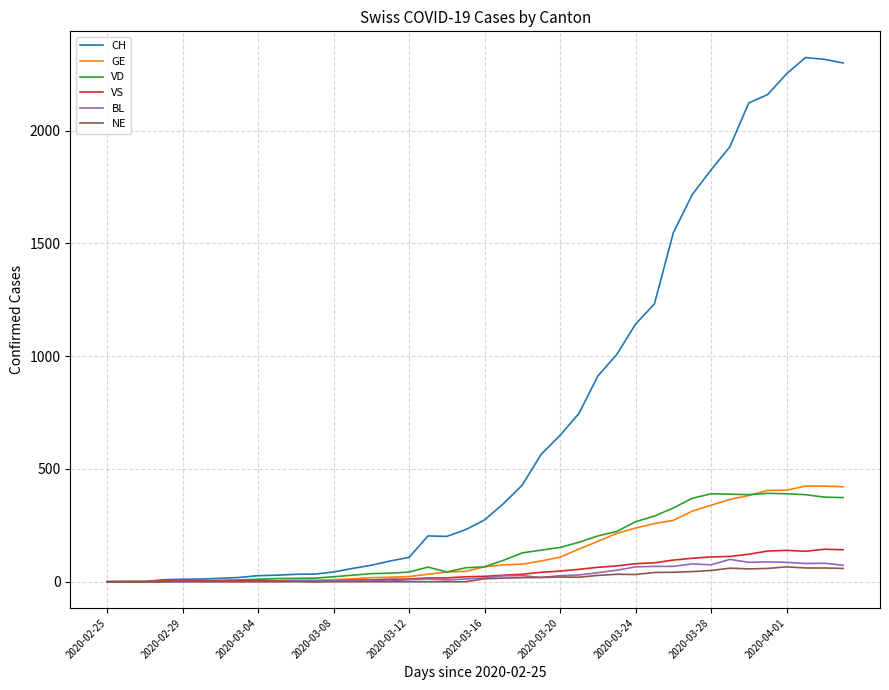

Which series has the largest range (max minus min)?

CH